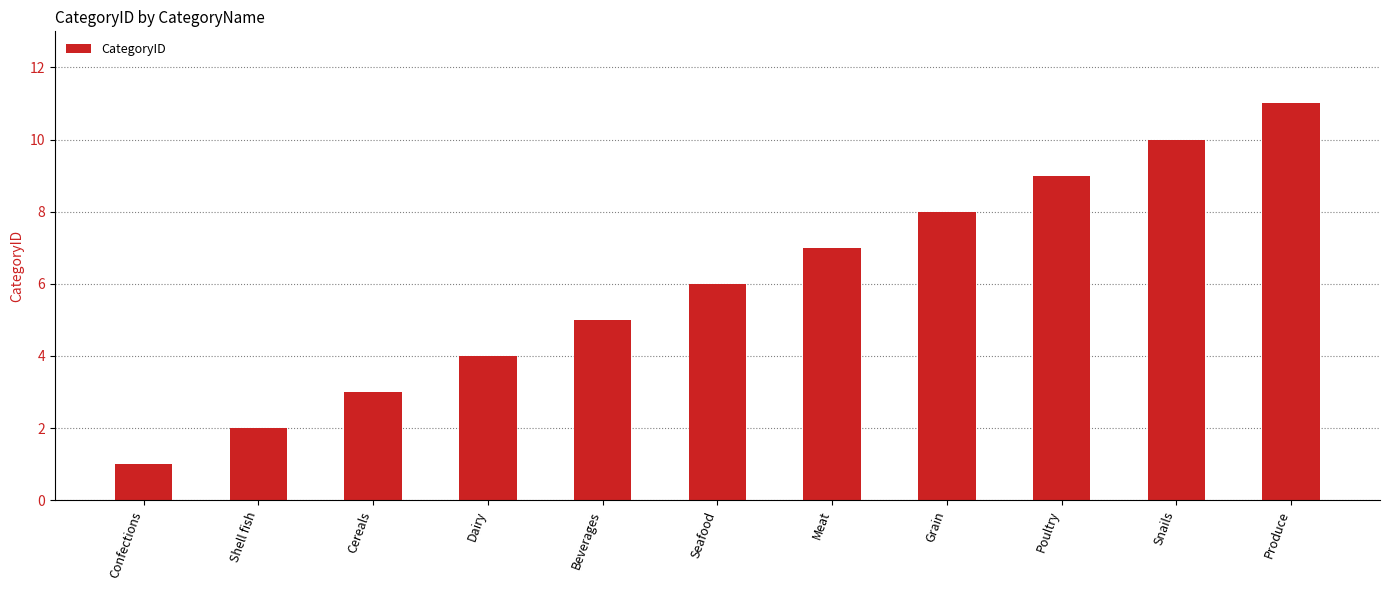

Count the values in the range 3 to 9.

7